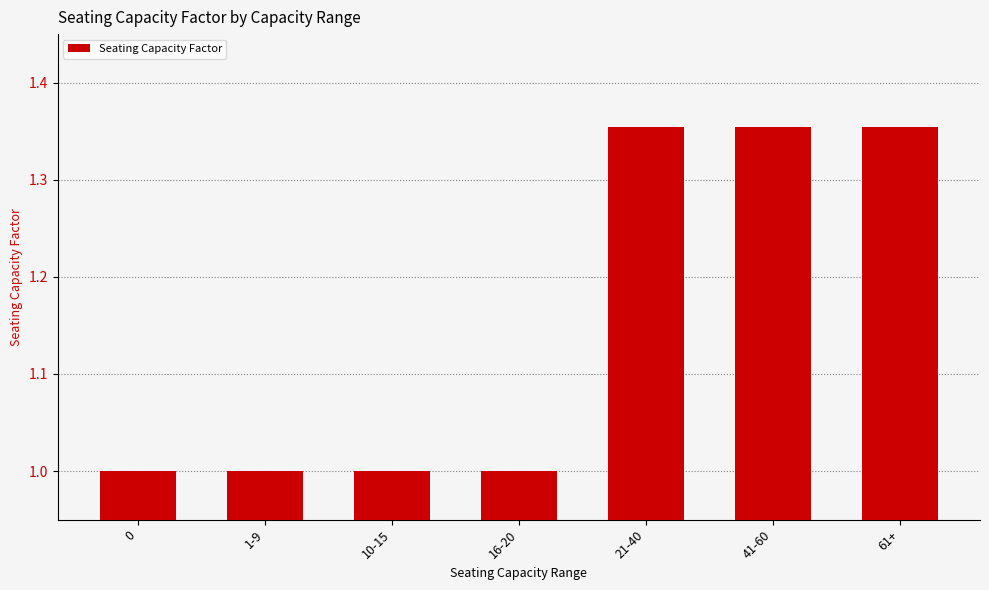

What is the smallest value displayed?

1.0